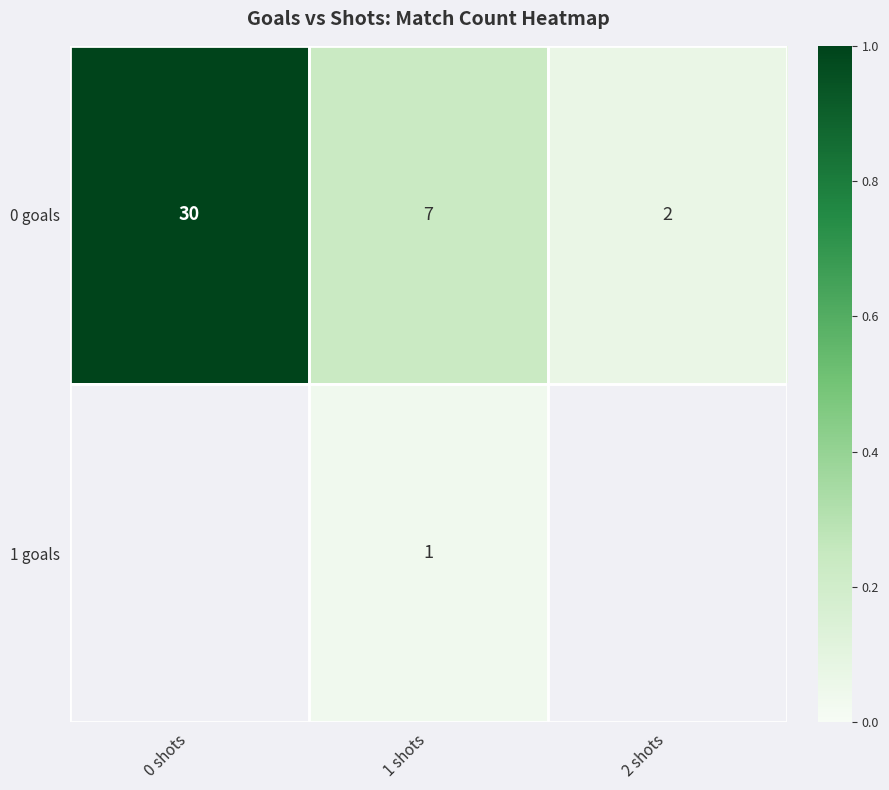

At which category does the chart reach its peak across all series?

0 shots